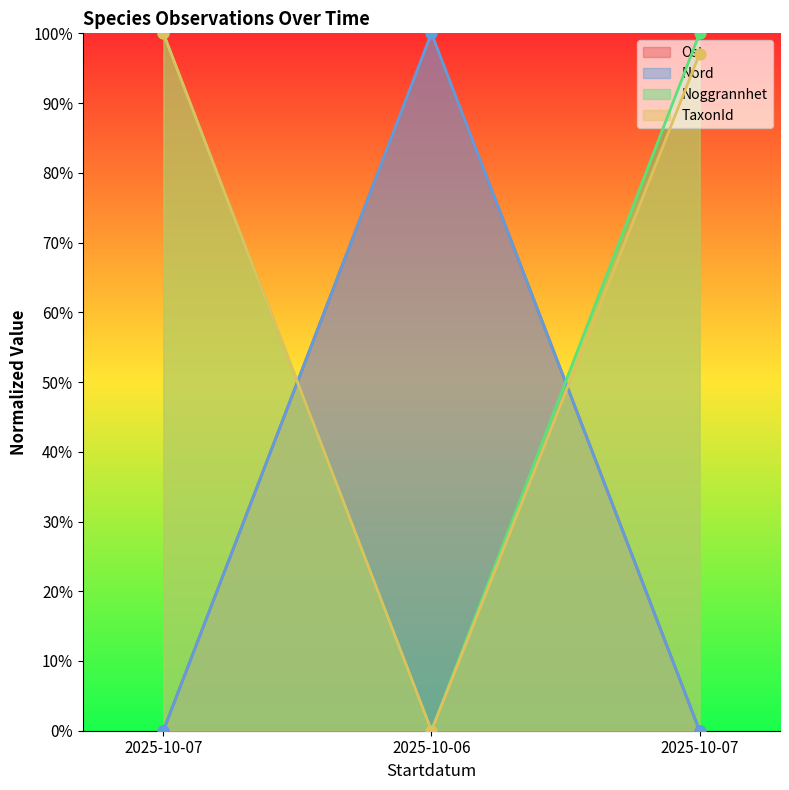

Is the value of Noggrannhet at 2025-10-07 greater than the value of TaxonId at 2025-10-07?

No